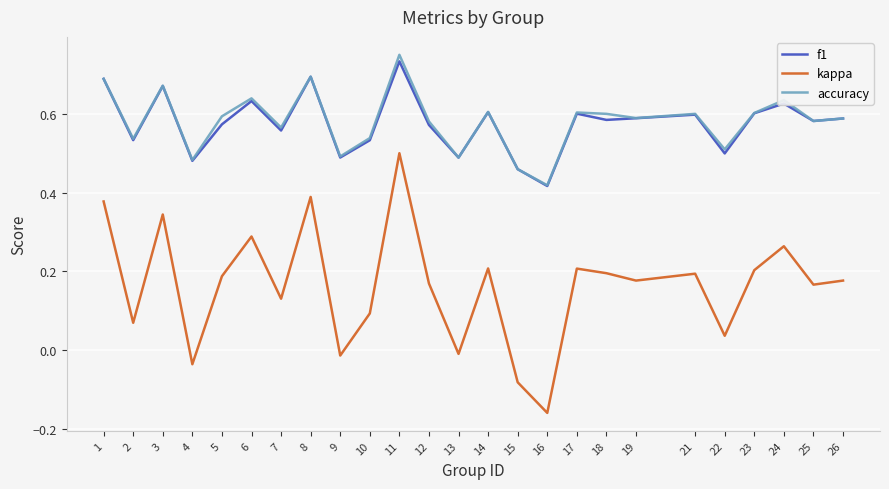

Is the value of f1 at 25 greater than the value of accuracy at 17?

No